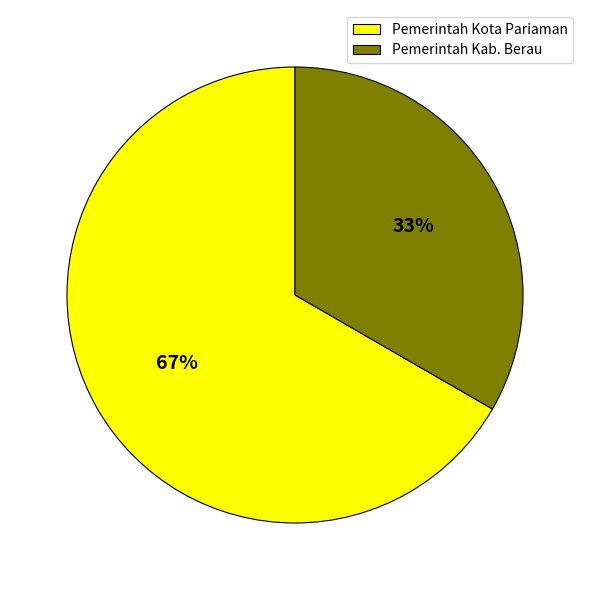

To the nearest percent, what portion does Pemerintah Kota Pariaman represent?

67%